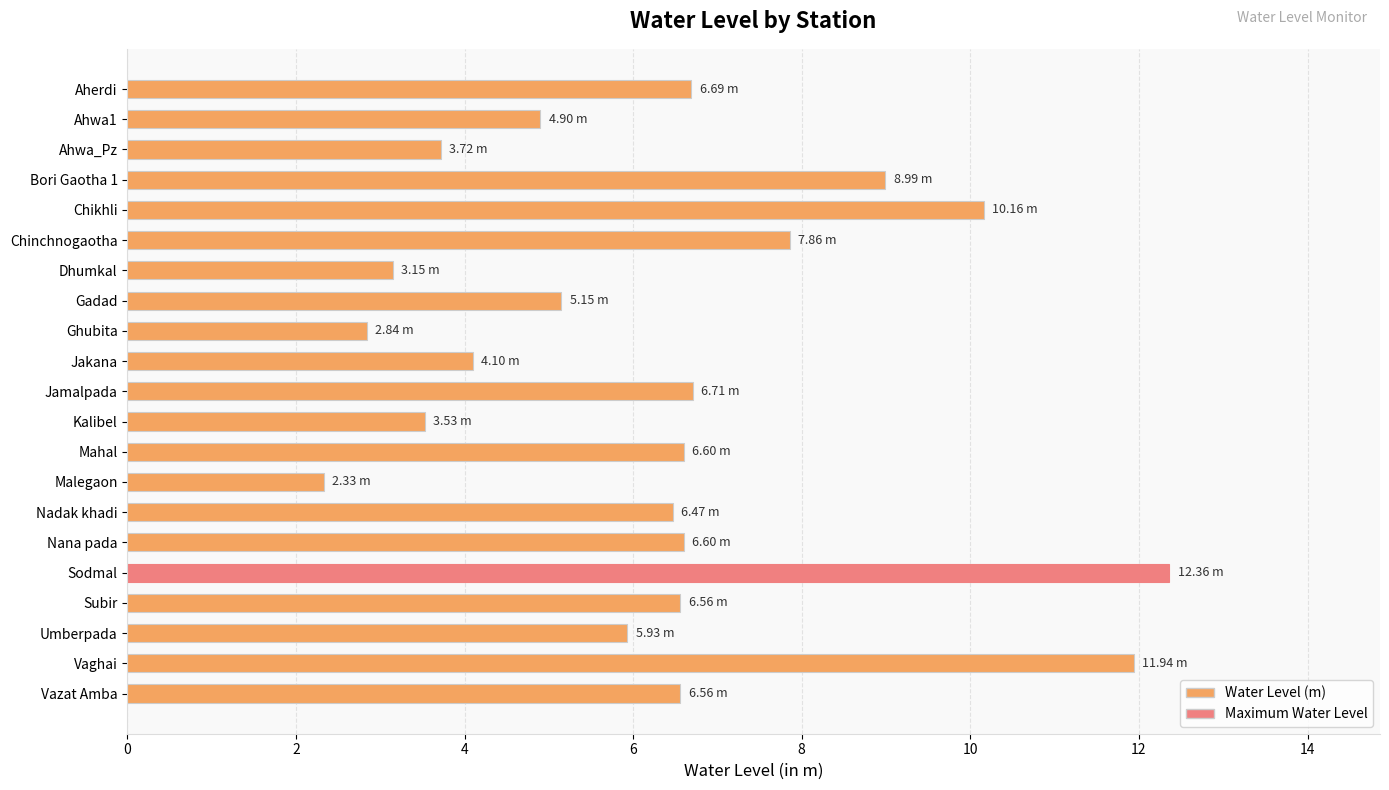

What is the average value?

6.3